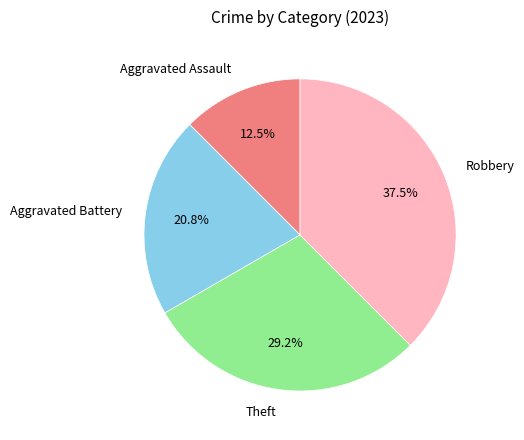

Rank the categories by value from lowest to highest.

Aggravated Assault, Aggravated Battery, Theft, Robbery